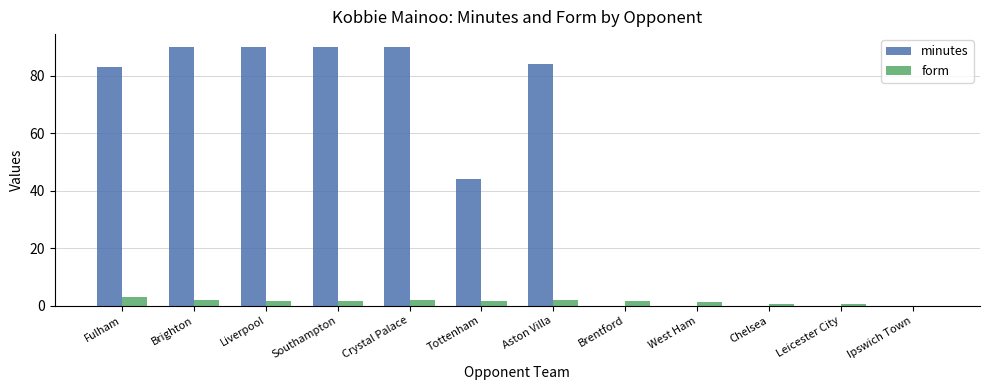

Is the value of form at Brighton greater than the value of minutes at Brentford?

Yes